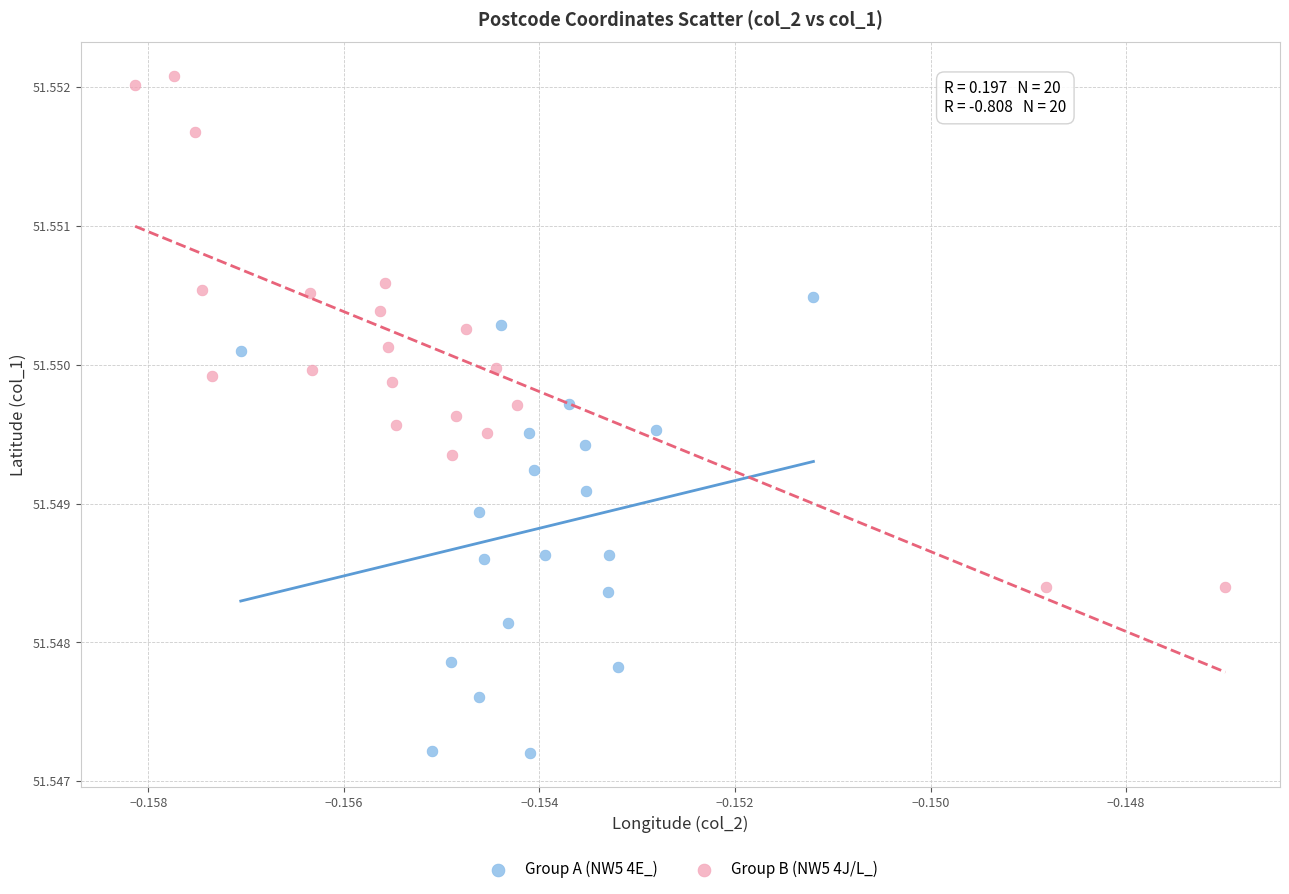

What are all the series names shown in the legend?

Group A (NW5 4E_), Group B (NW5 4J/L_)